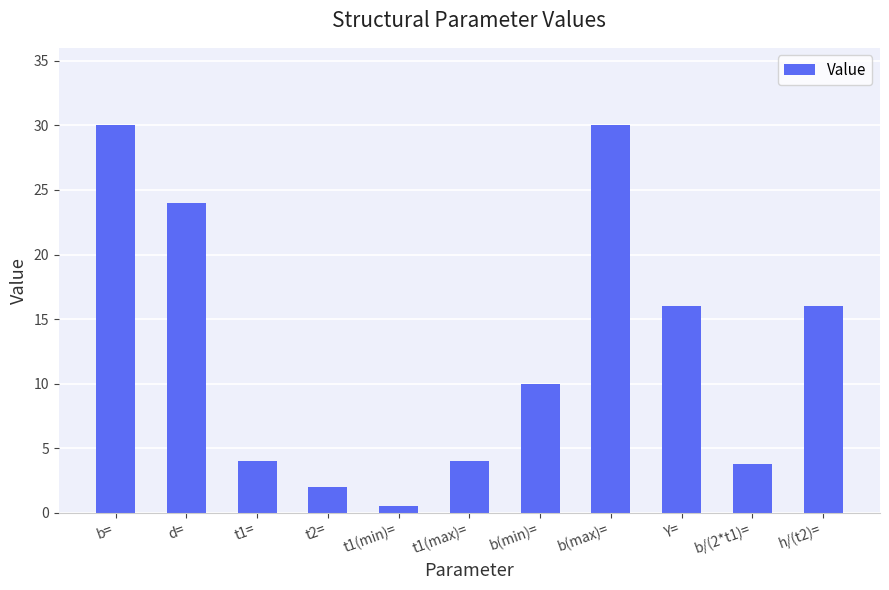

What is the change in value from b= to t1=?

-26.0